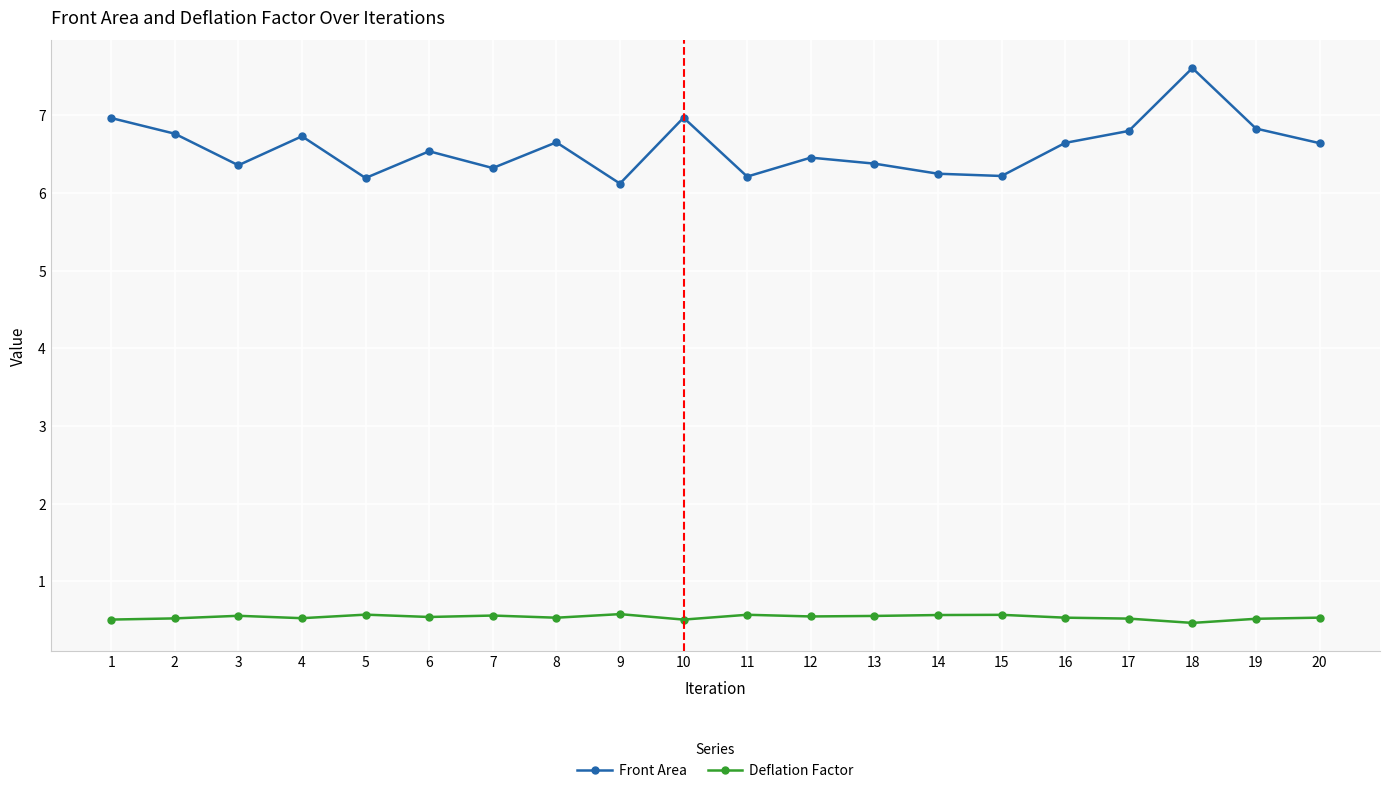

What is the maximum value shown in the chart?

7.6